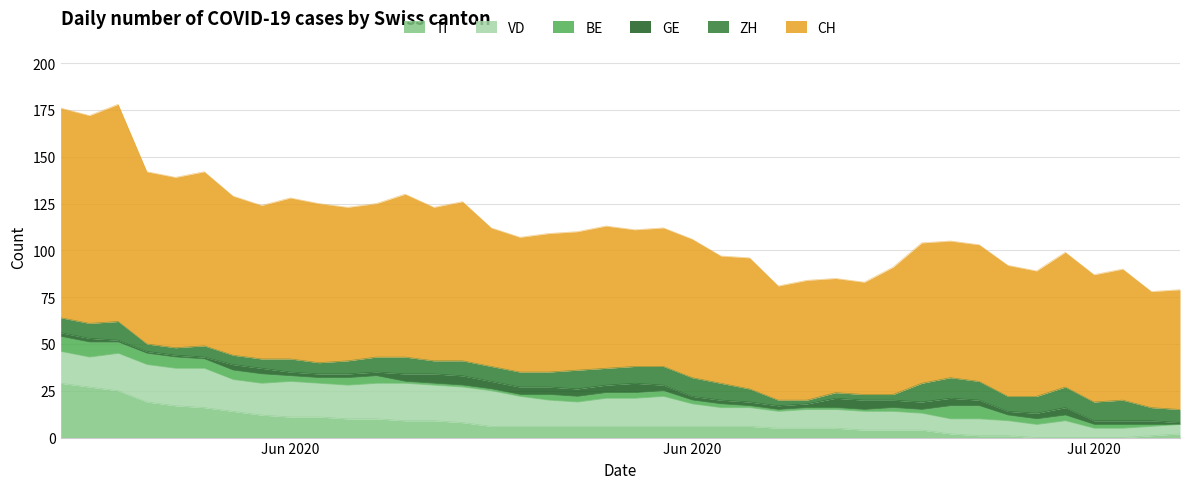

What is the total value across all series at 8?

128